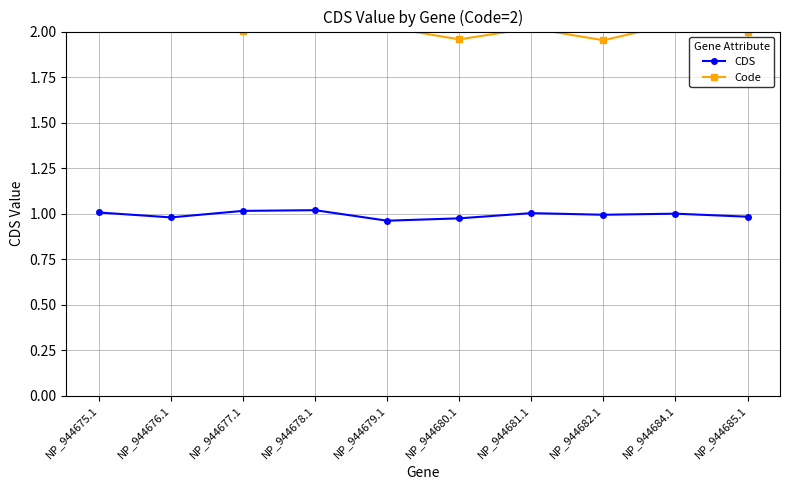

Which series has the largest total across all categories?

Code